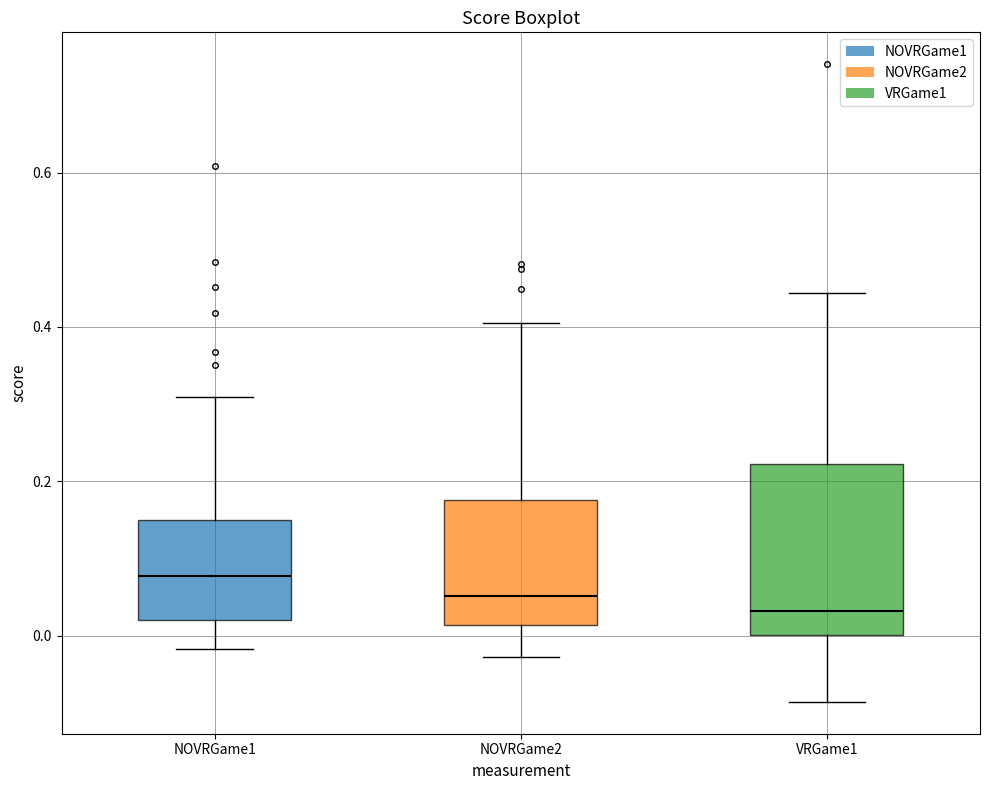

Which box is the tallest, from its lower edge to its upper edge?

VRGame1